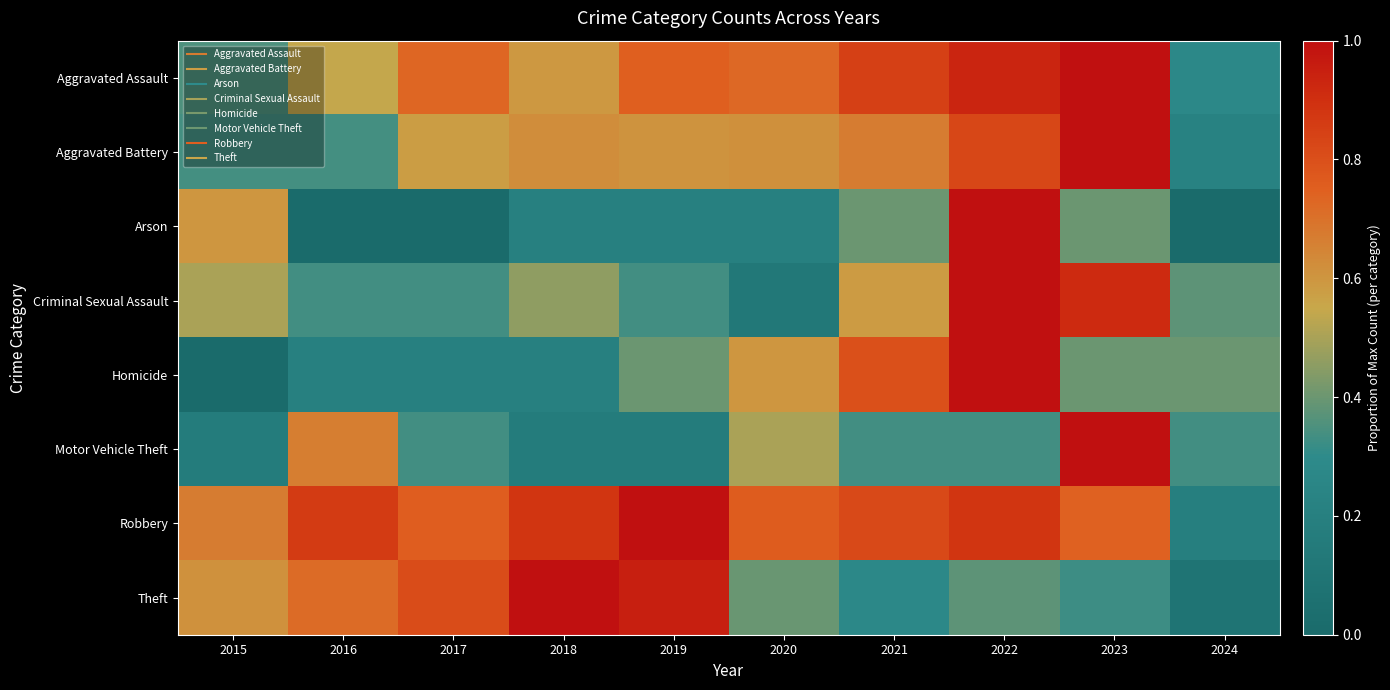

What is the total value across all series at 2021?

4.7